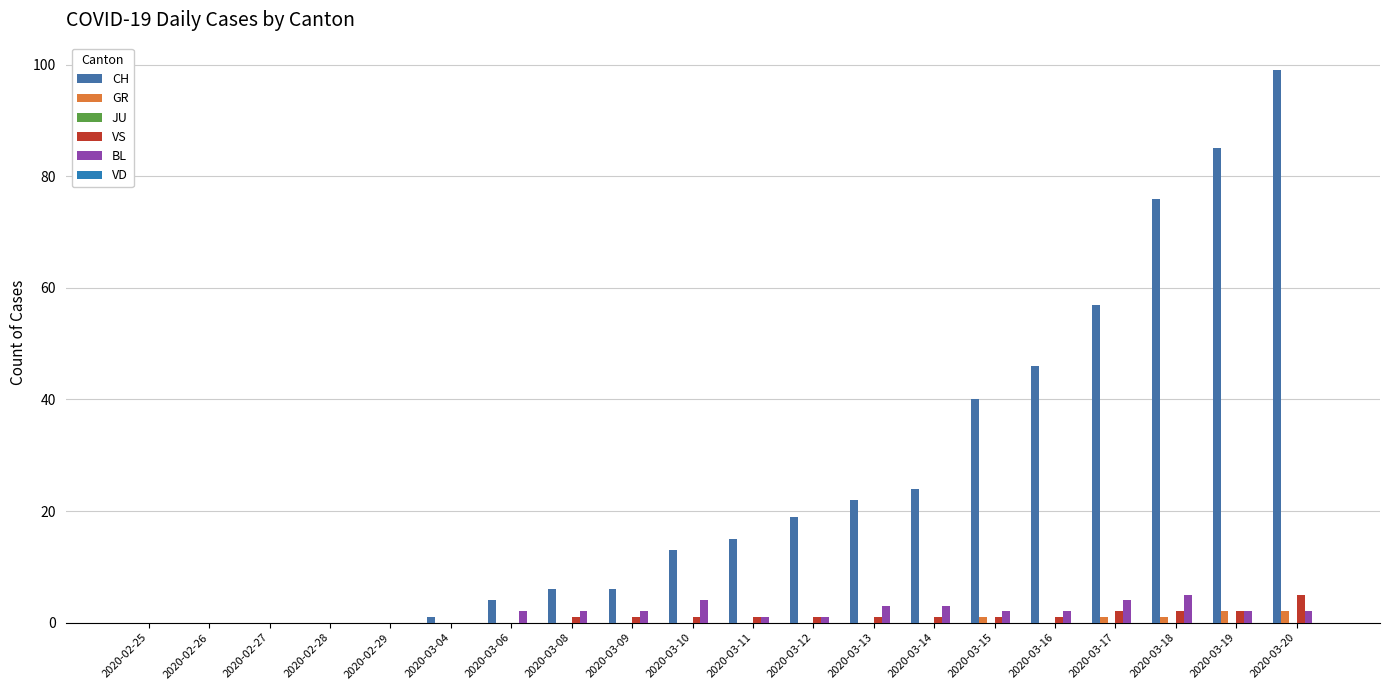

List the series in order of their peak value, highest first.

CH, VS, BL, GR, JU, VD